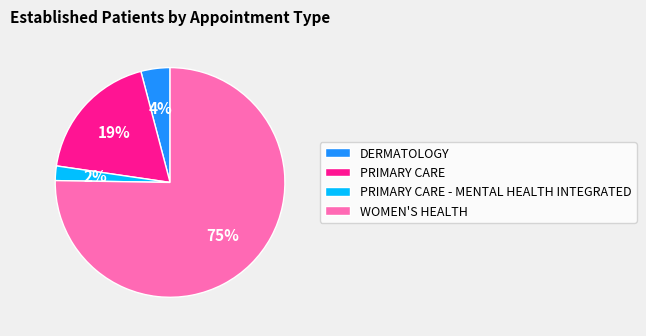

What is the majority slice?

WOMEN'S HEALTH